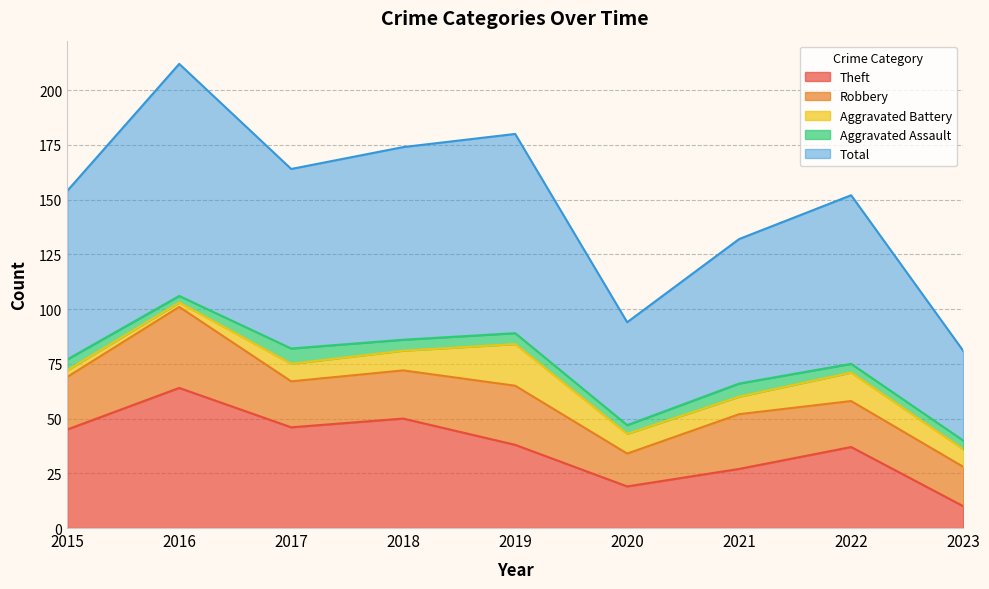

How many data points in Robbery are above 22?

4